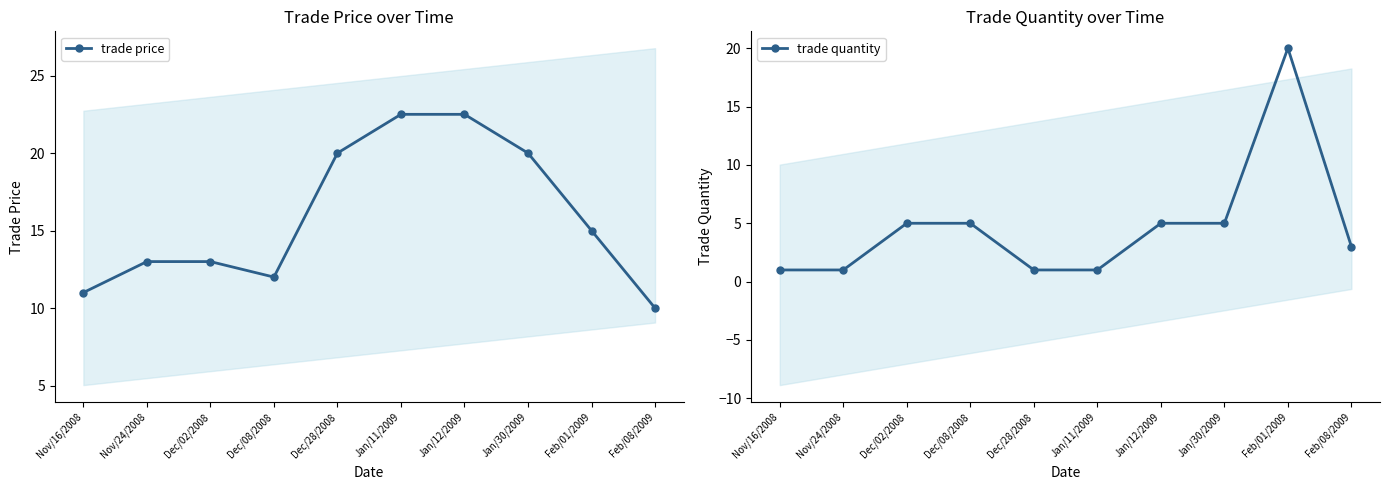

At which category does the chart reach its peak across all series?

Jan/11/2009